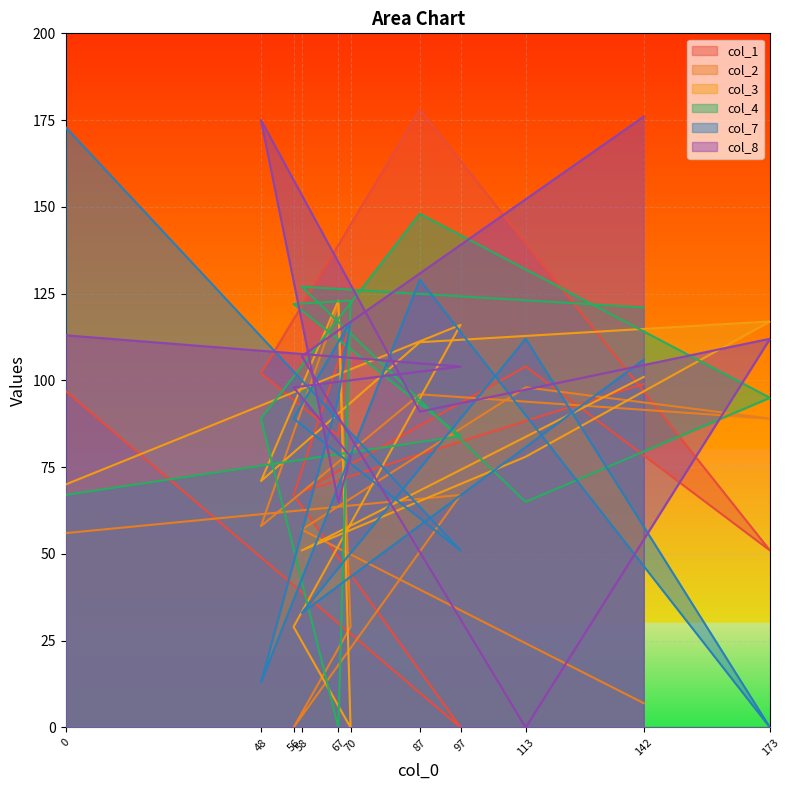

At which category does the chart reach its peak across all series?

87